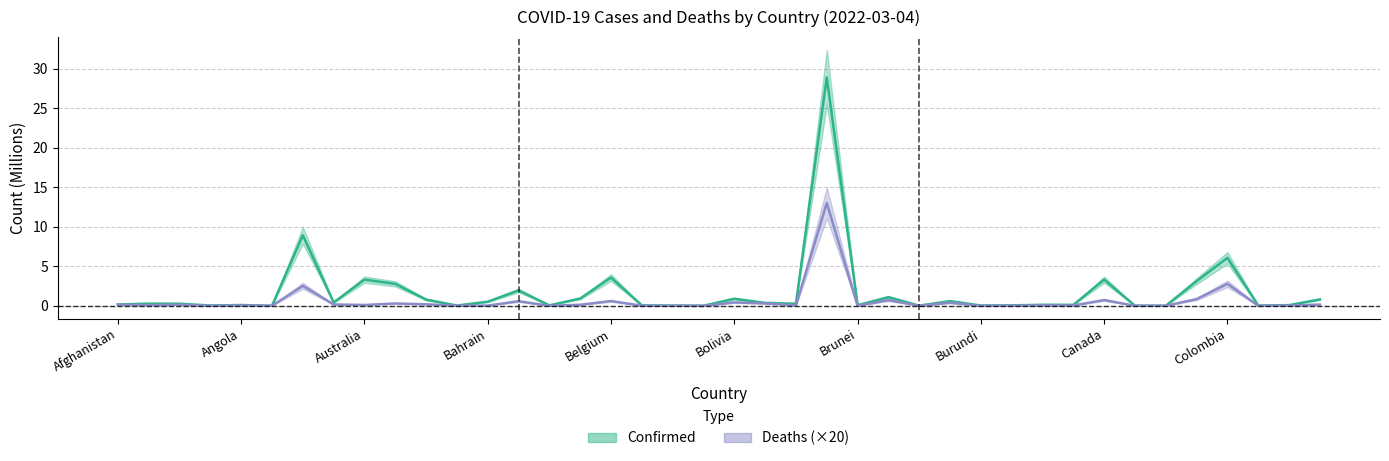

What are all the series names shown in the legend?

Confirmed, Deaths